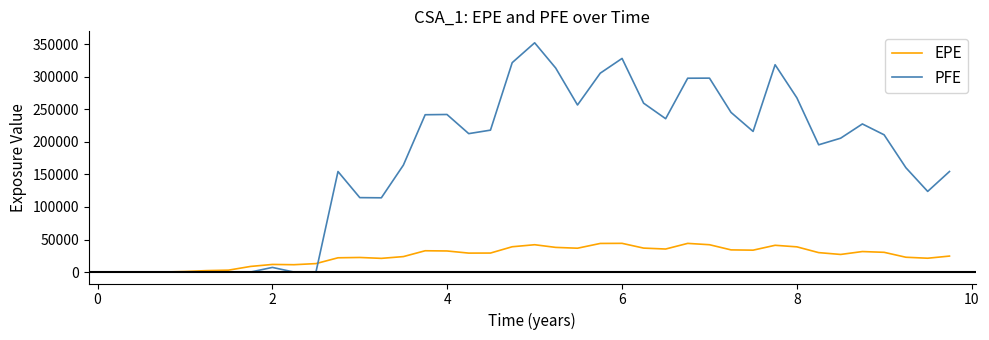

Rank the series by their maximum value, from highest to lowest.

PFE, EPE